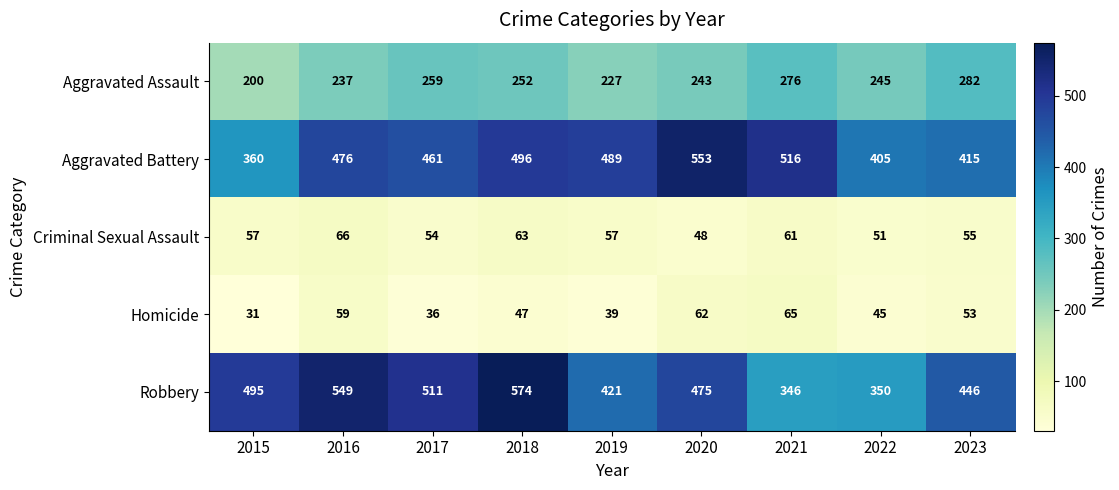

What is the approximate value of Criminal Sexual Assault at 2021, to the nearest 5?

60